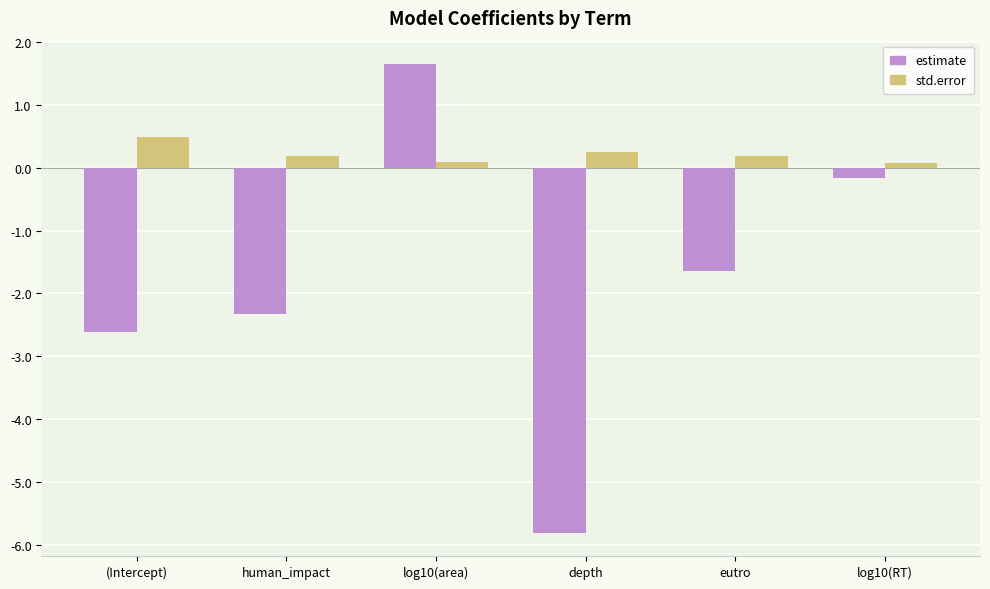

List the labels in order of estimate value, largest first.

log10(area), log10(RT), eutro, human_impact, (Intercept), depth